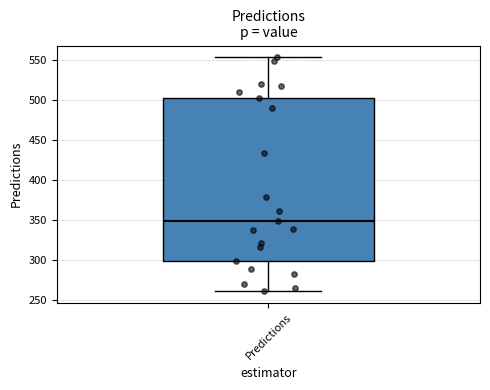

Read this box plot against the y-axis: the position of the median line, the range covered by the box, and the ends of both whiskers. The values are not printed on the chart, so give them approximately, as read against the axis.

median 350, box 300 to 505, whiskers 260 to 555